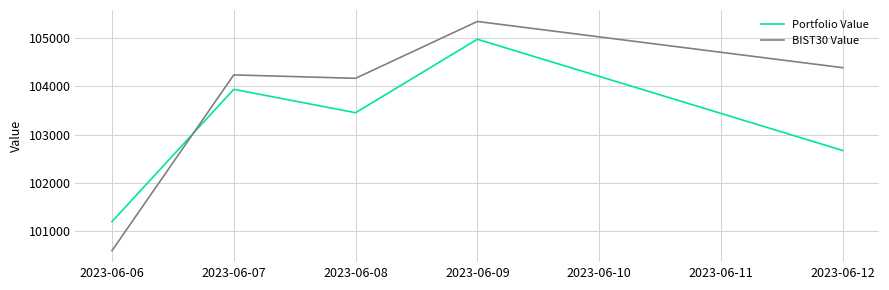

The value of BIST30 Value at 2023-06-08 is 140278.9. True or false?

False